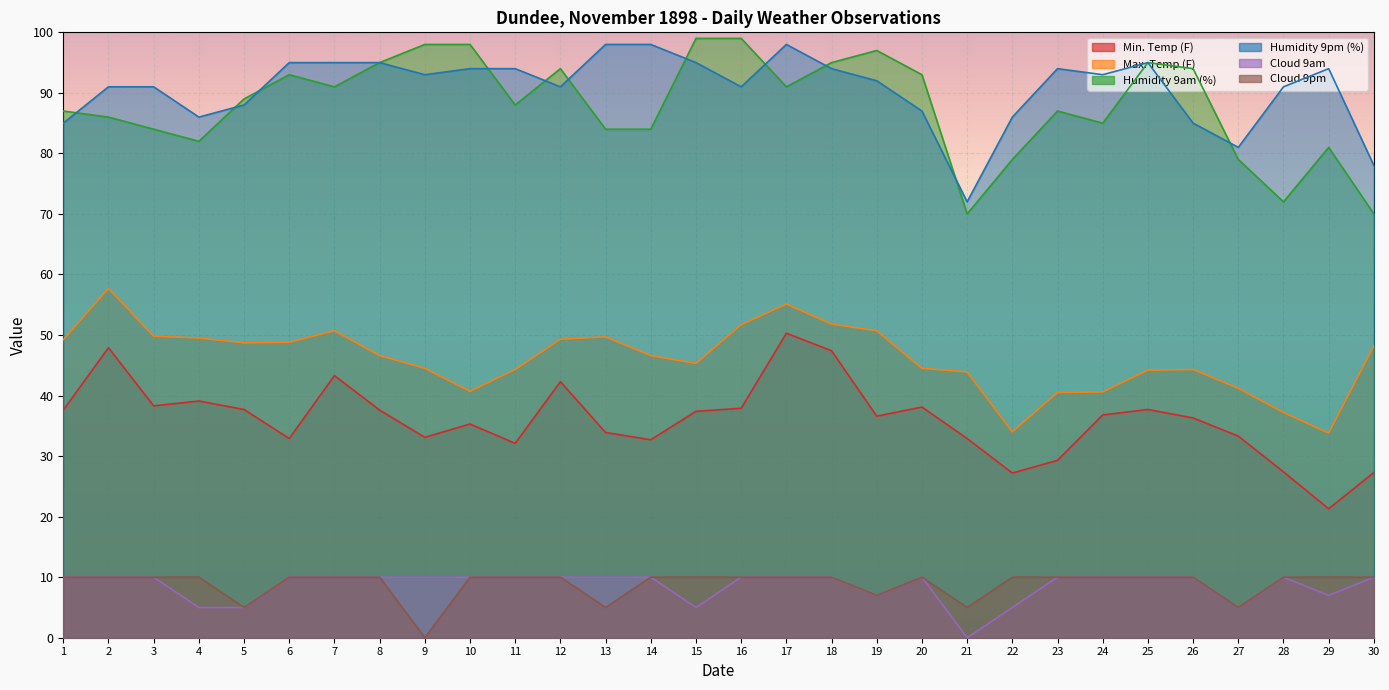

Which label corresponds to the smallest value in the chart?

21